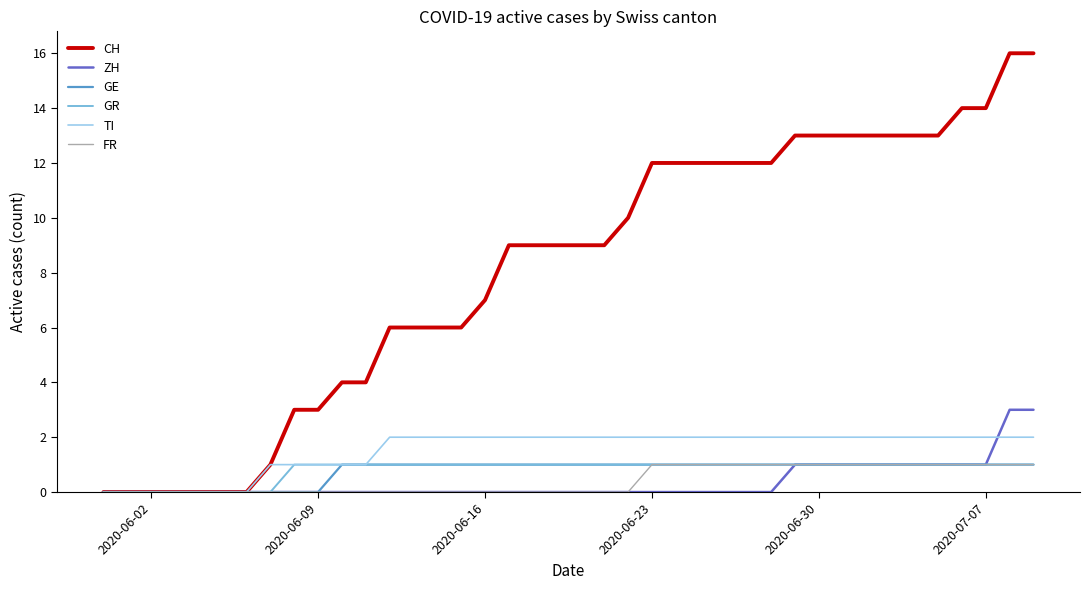

What is the greatest value displayed?

16